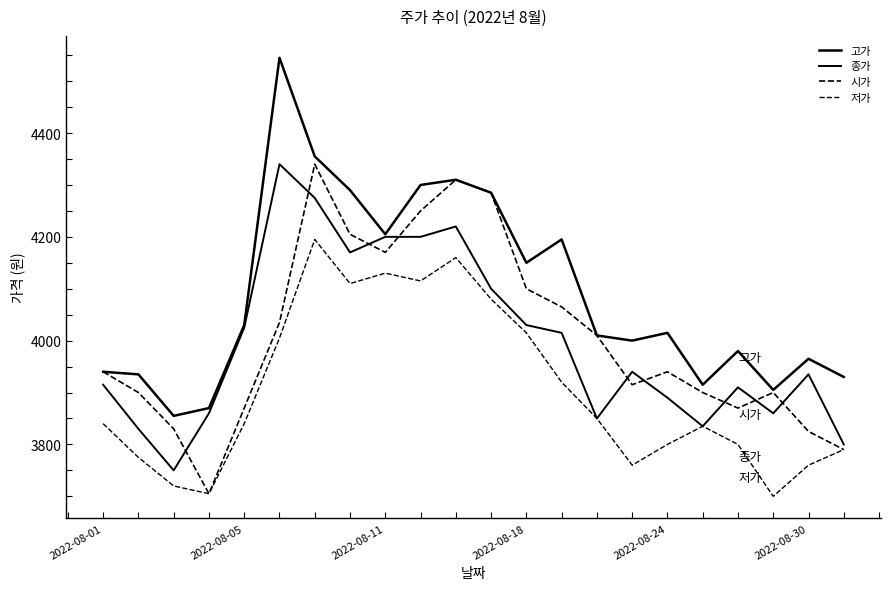

What is the difference between the maximum and minimum values in the 저가 series?

495